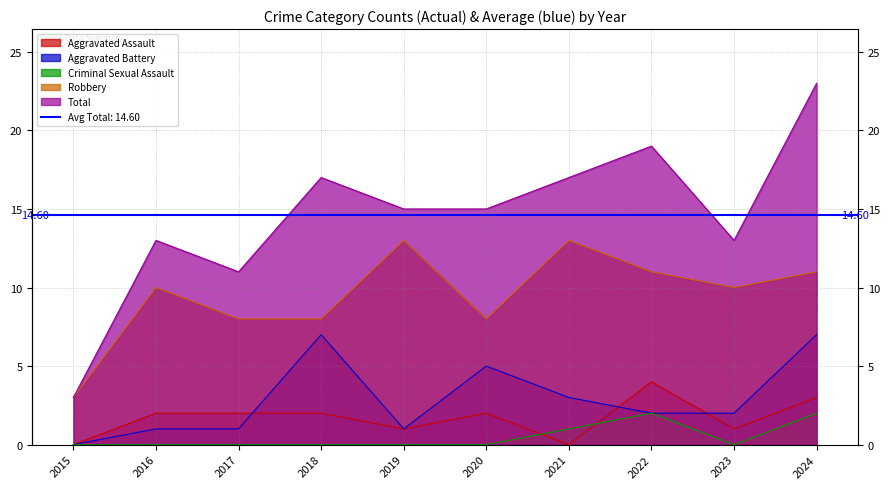

How many lines are shown in the chart?

5